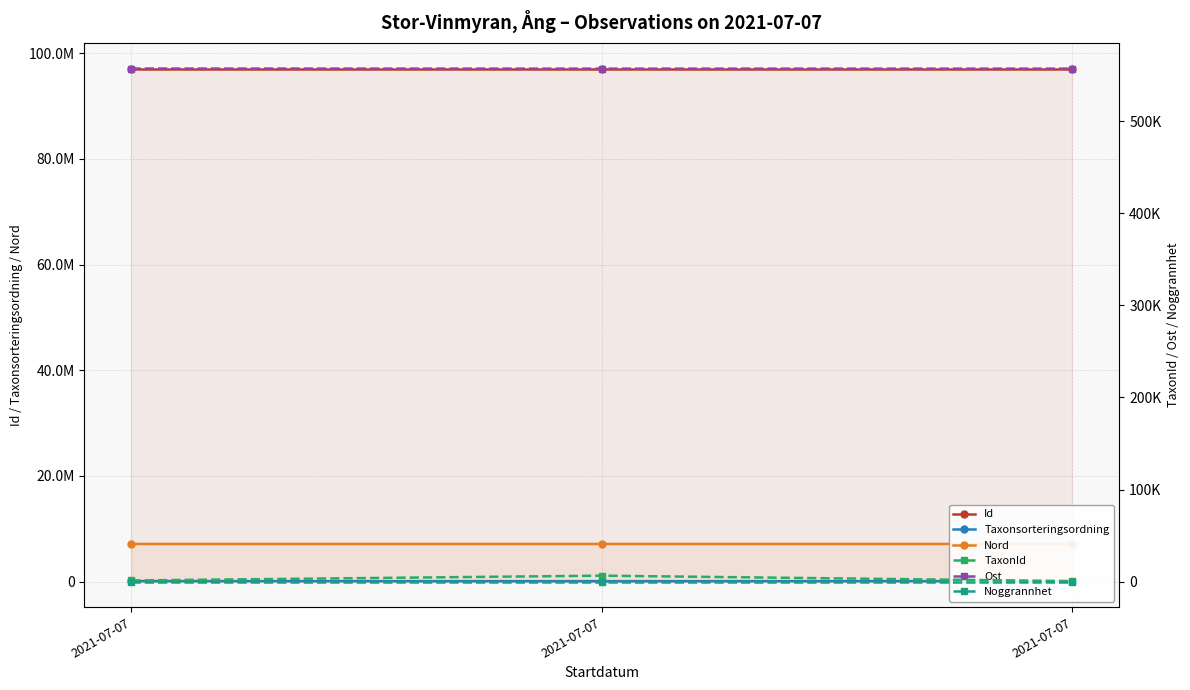

Is it true that Taxonsorteringsordning equals 77506.0 at 2021-07-07?

True